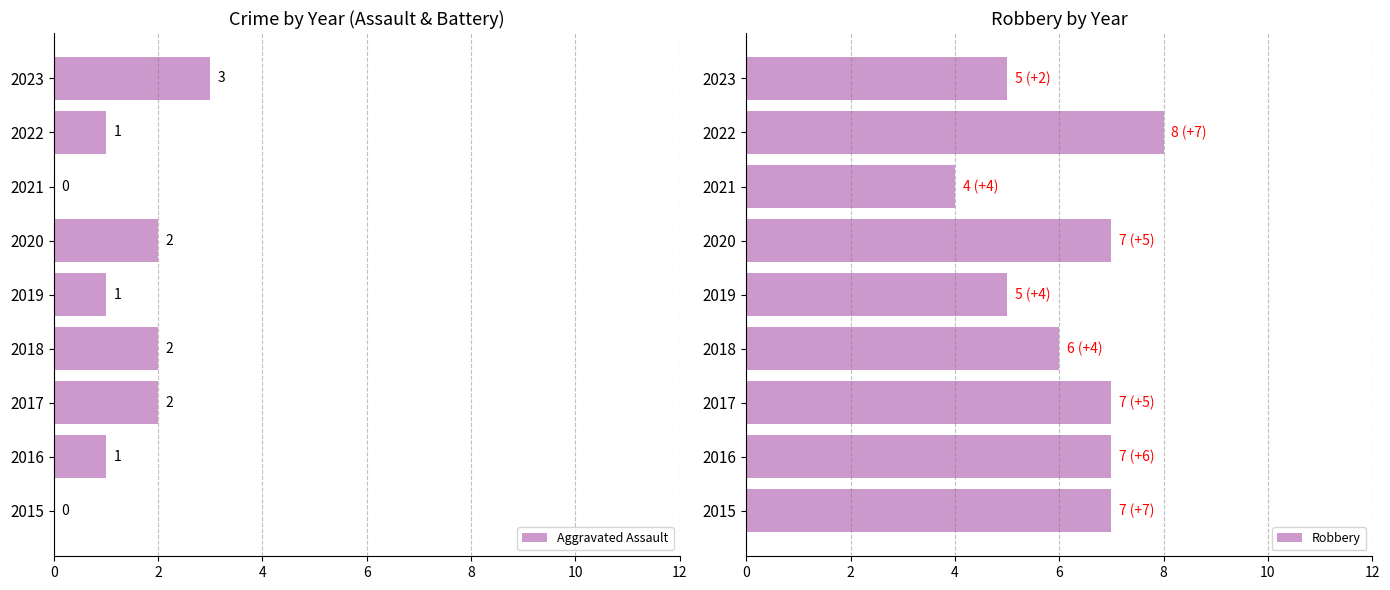

How many Aggravated Assault values are between 1 and 2?

6